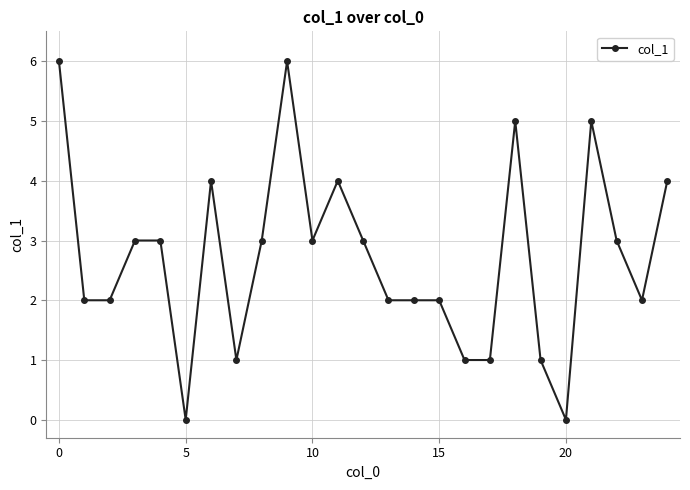

What is the sum of all values?

68